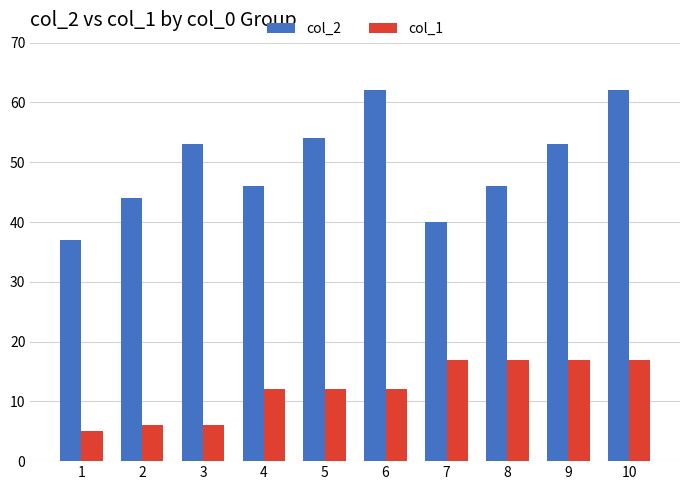

What are all the series names shown in the legend?

col_2, col_1